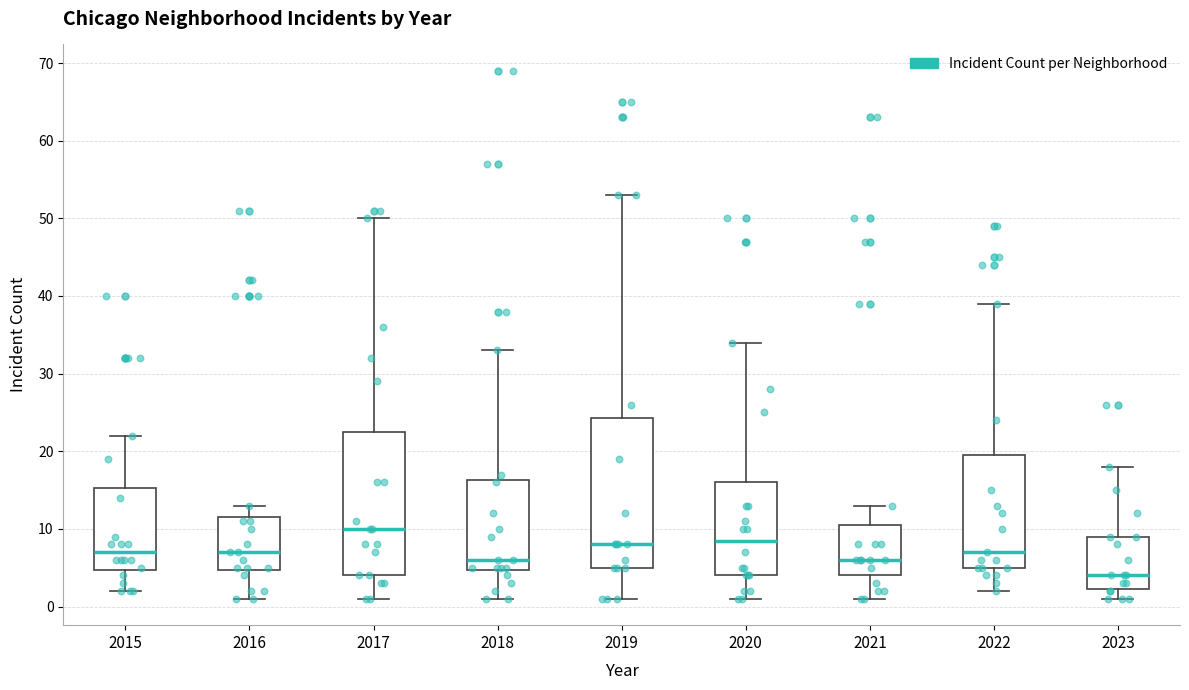

Reading left to right, read every box against the y-axis: the position of its median line, the range the box covers, and the ends of its whiskers. The values are not printed on the chart, so give them approximately, as read against the axis.

2015: median 7, box 5 to 15, whiskers 2 to 22
2016: median 7, box 5 to 12, whiskers 1 to 13
2017: median 10, box 4 to 23, whiskers 1 to 50
2018: median 6, box 5 to 16, whiskers 1 to 33
2019: median 8, box 5 to 24, whiskers 1 to 53
2020: median 9, box 4 to 16, whiskers 1 to 34
2021: median 6, box 4 to 11, whiskers 1 to 13
2022: median 7, box 5 to 20, whiskers 2 to 39
2023: median 4, box 2 to 9, whiskers 1 to 18